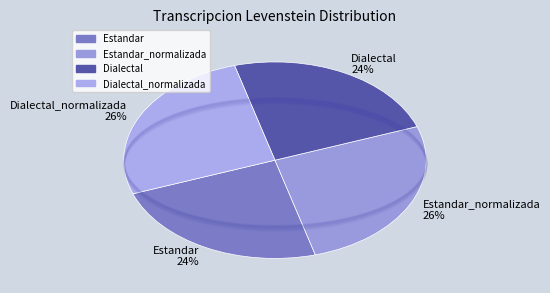

Approximately how many times larger is the value at Estandar_normalizada 26% compared to Estandar 24%?

1.1